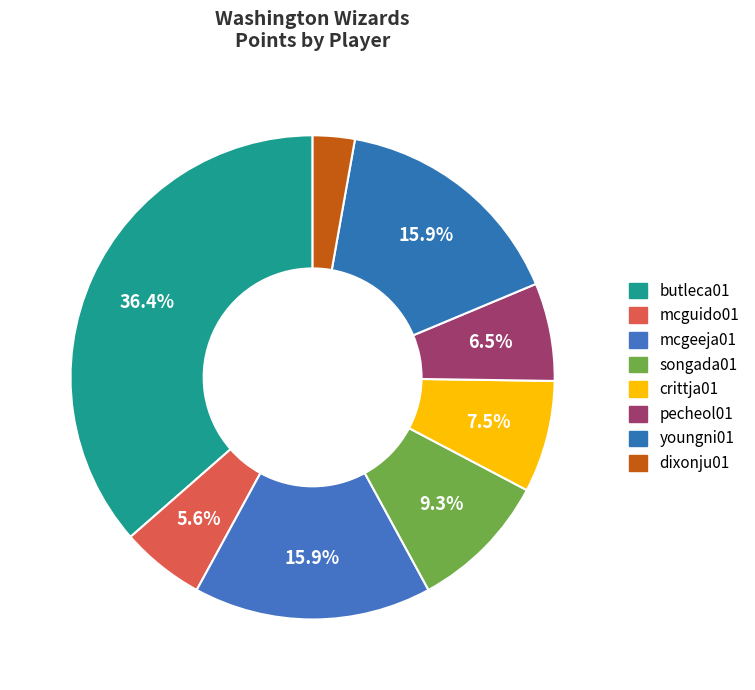

To the nearest percent, what is the average slice percentage?

12%